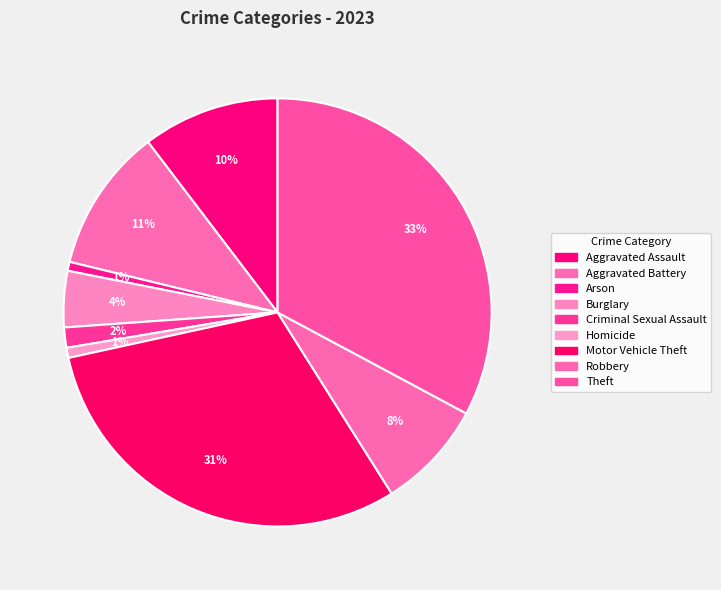

To the nearest percent, what percentage of the pie is Criminal Sexual Assault?

2%